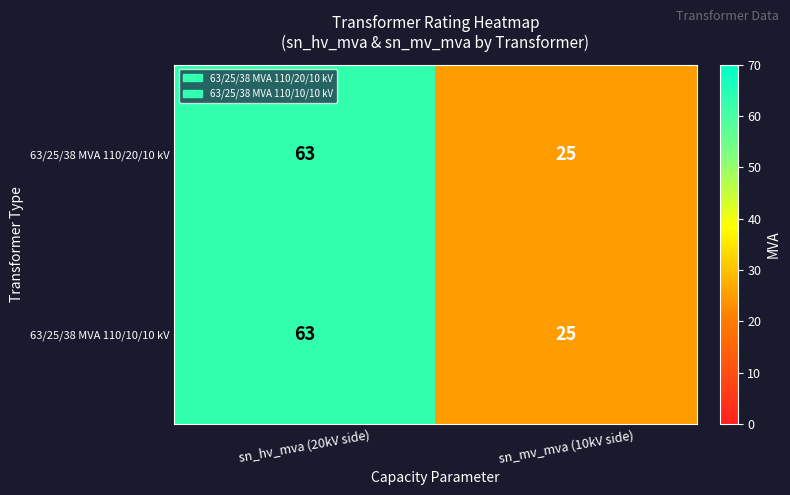

How many data points in 63/25/38 MVA 110/10/10 kV are less than 63?

1